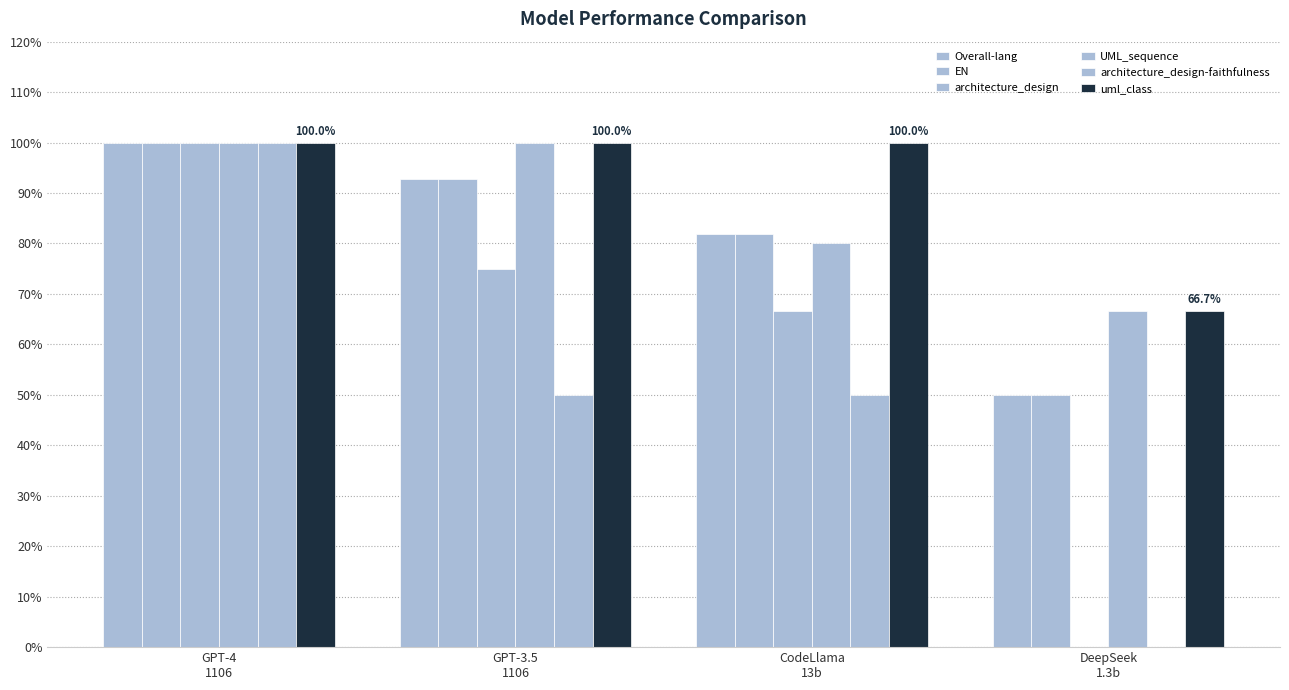

Are the bars grouped side by side (vs. stacked)?

Yes